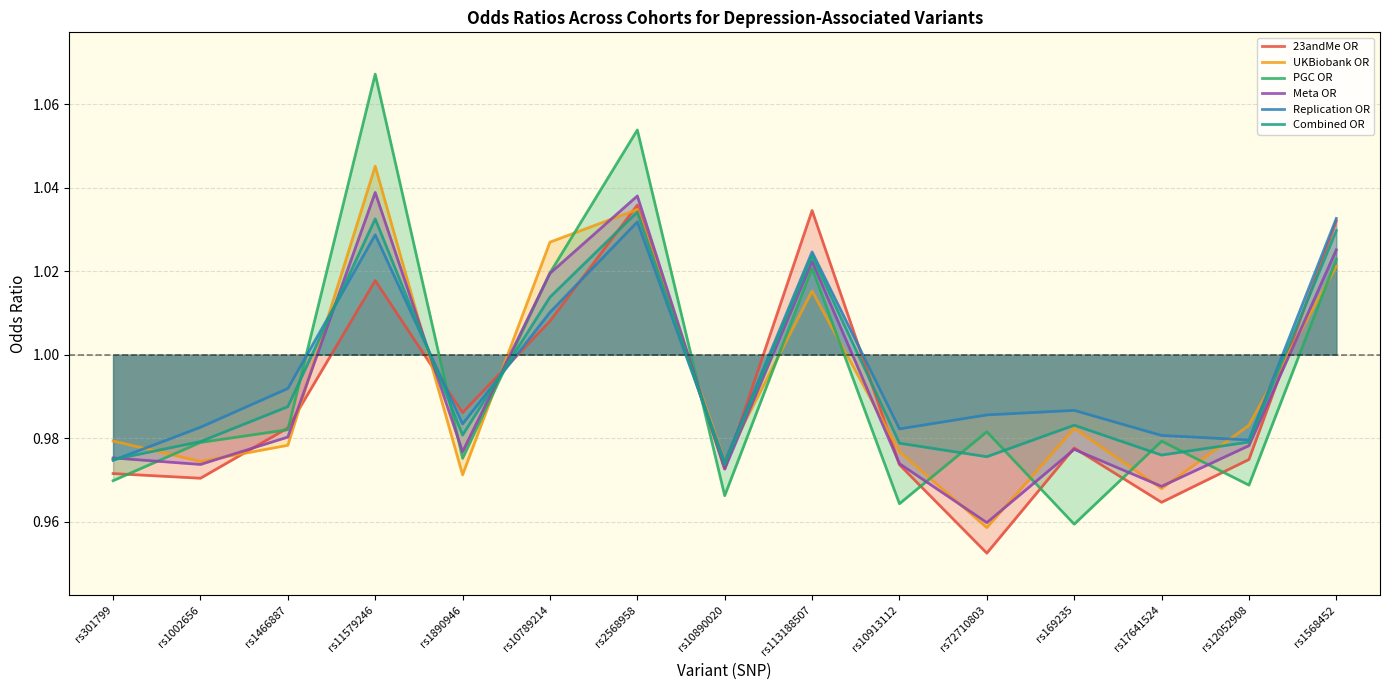

Is it true that Replication OR equals 1.0 at rs1890946?

True